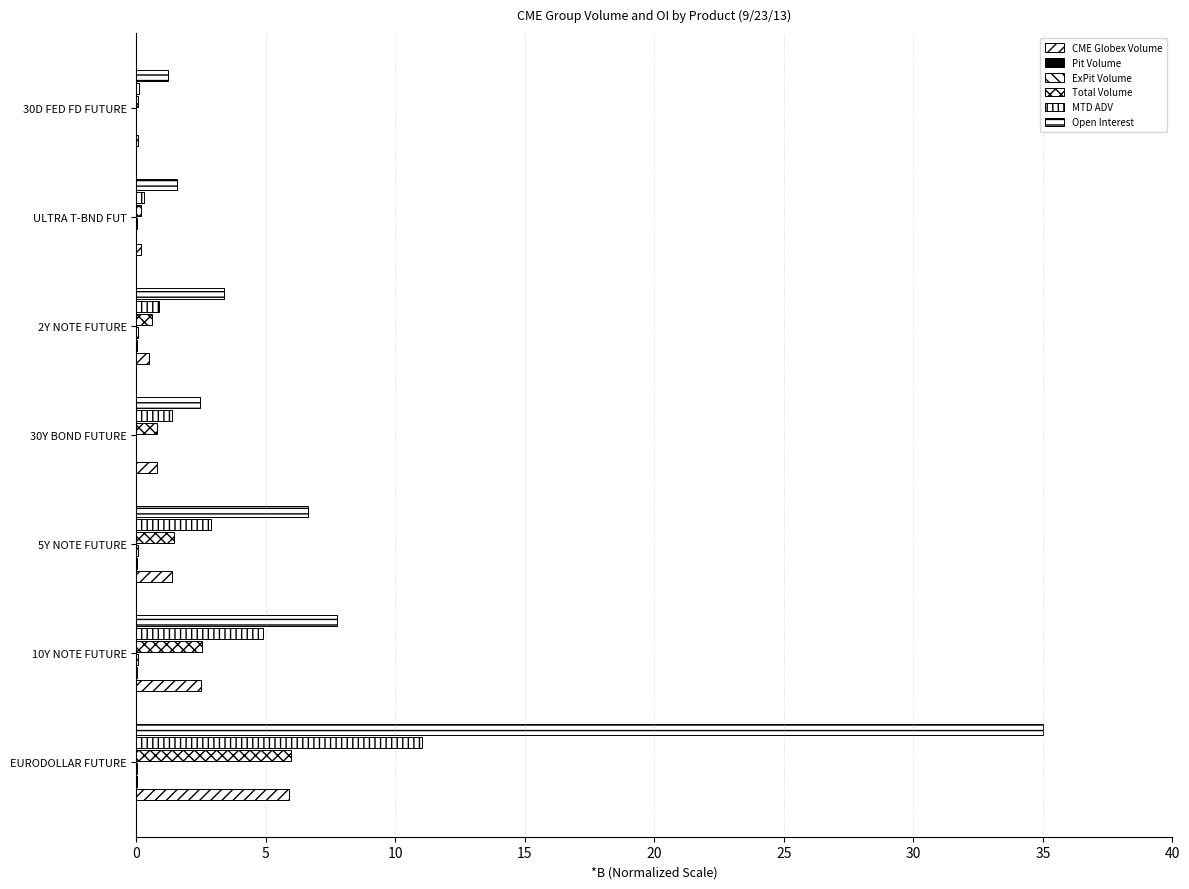

How many categories are shown in the chart?

7